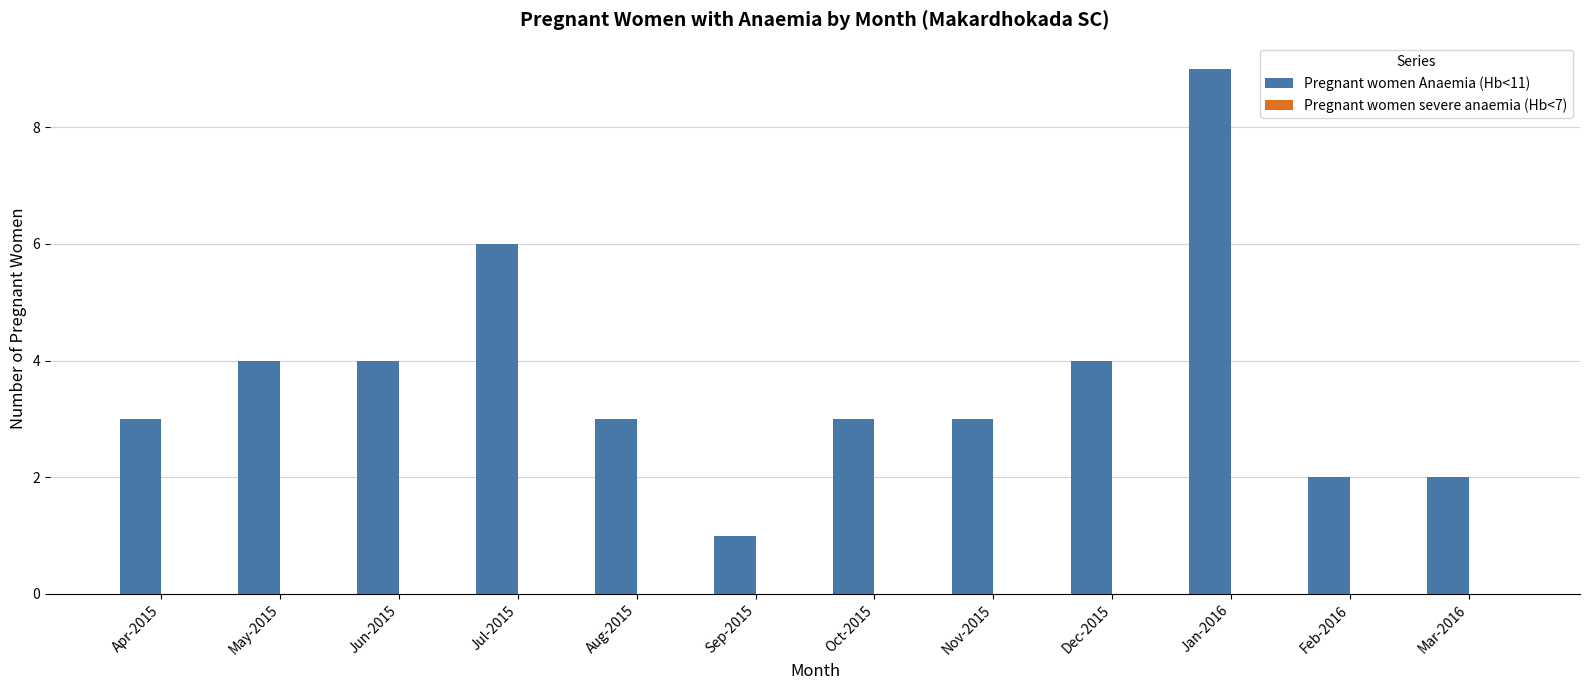

What is the approximate value at Dec-2015?

4